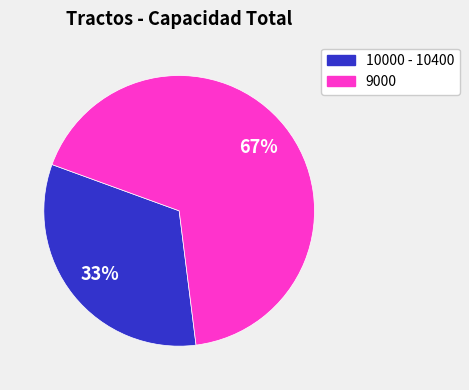

Is there any slice that represents more than half of the pie?

Yes